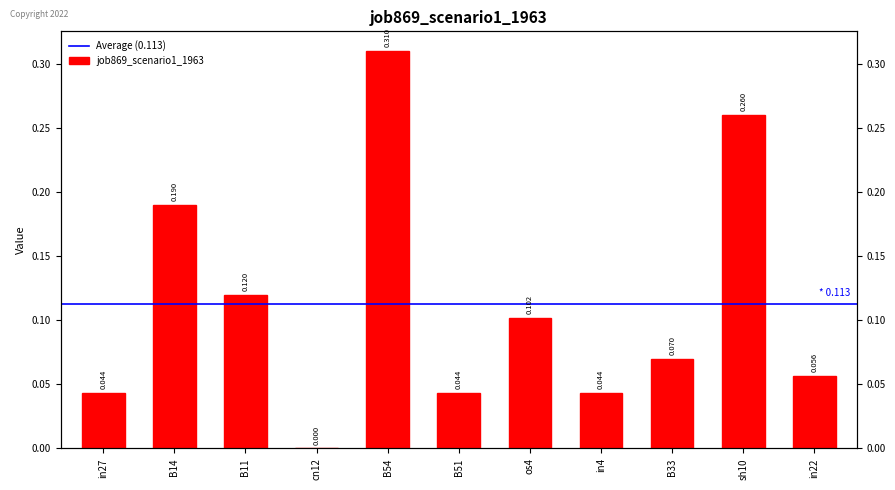

Which has a higher value, in4 or B11?

B11